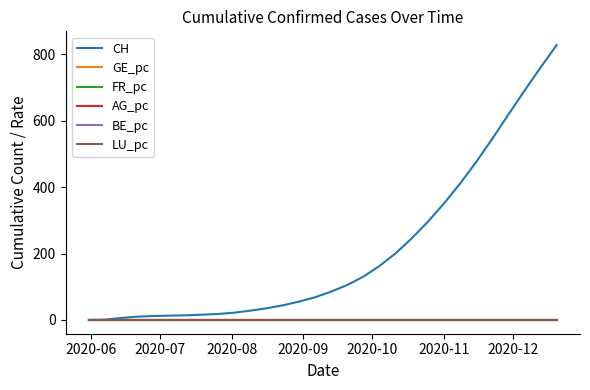

Does the chart have visible grid lines?

No